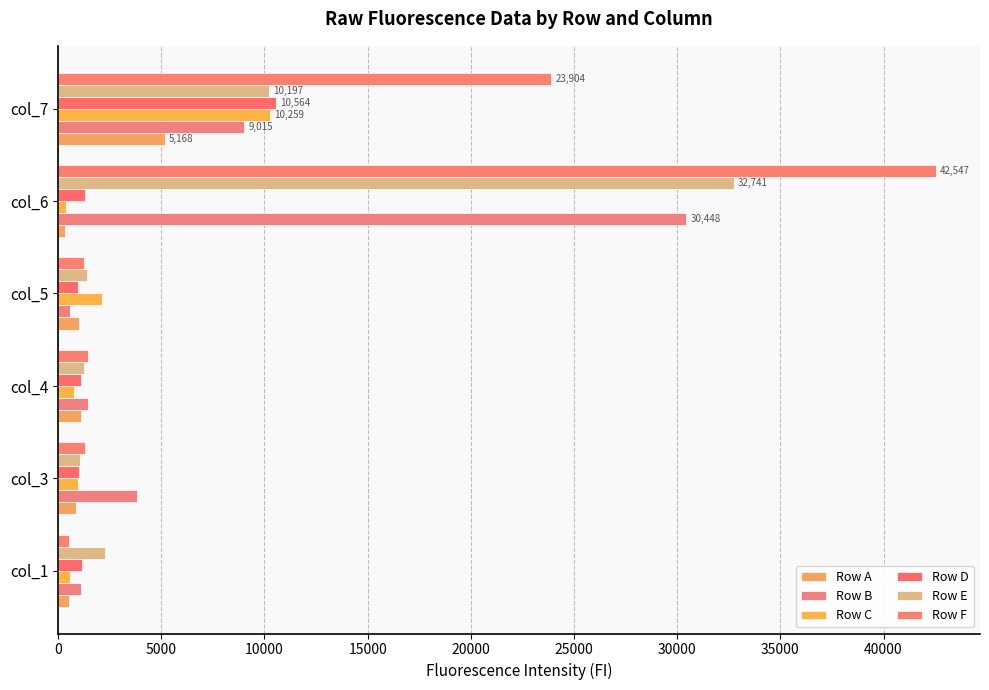

What is the average value of the Row C series?

2517